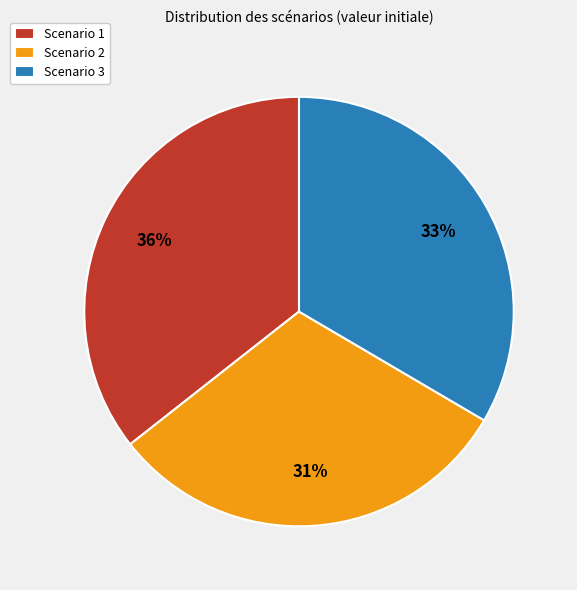

What percentage is the Scenario 1 slice, to the nearest percent?

36%